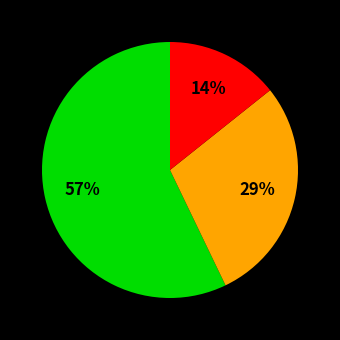

To the nearest percent, what is the average slice percentage?

33%